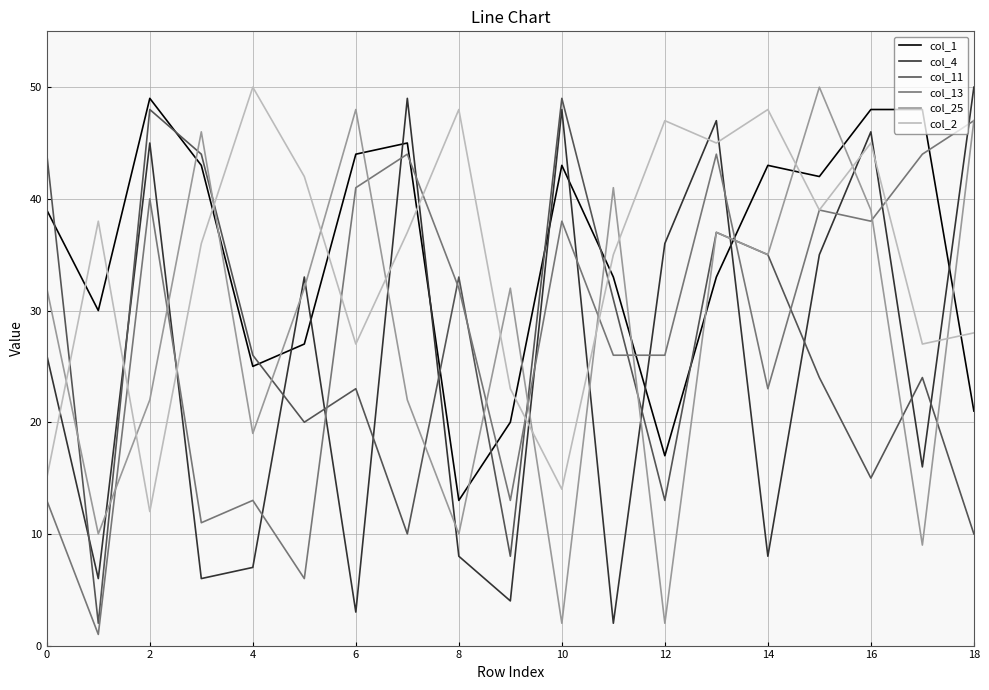

What are all the series names shown in the legend?

col_1, col_4, col_11, col_13, col_25, col_2